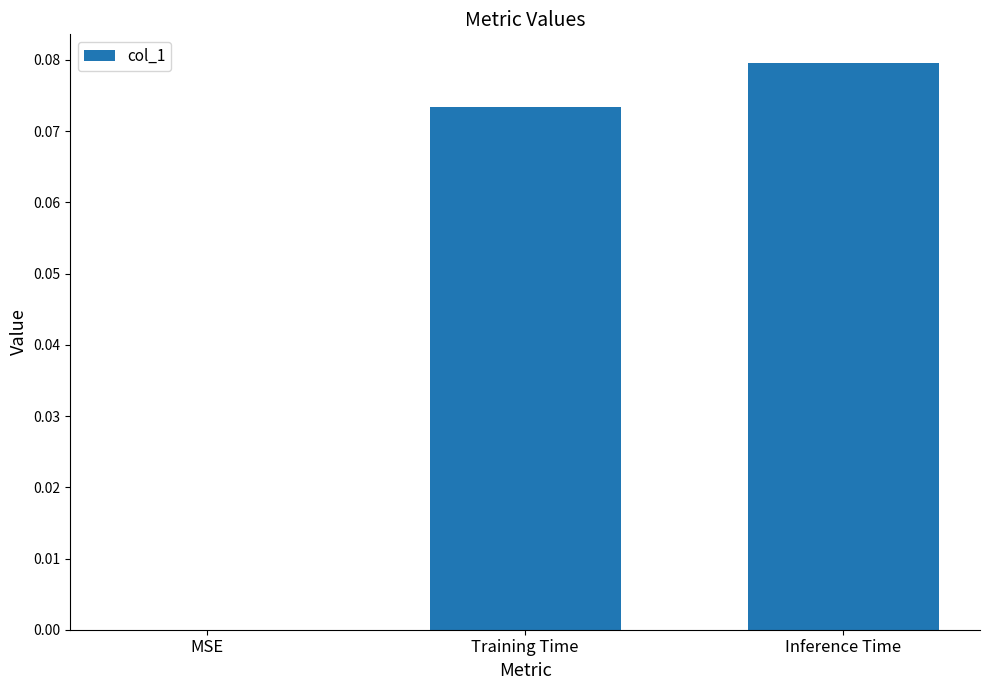

How many values are between 0 and 1?

3